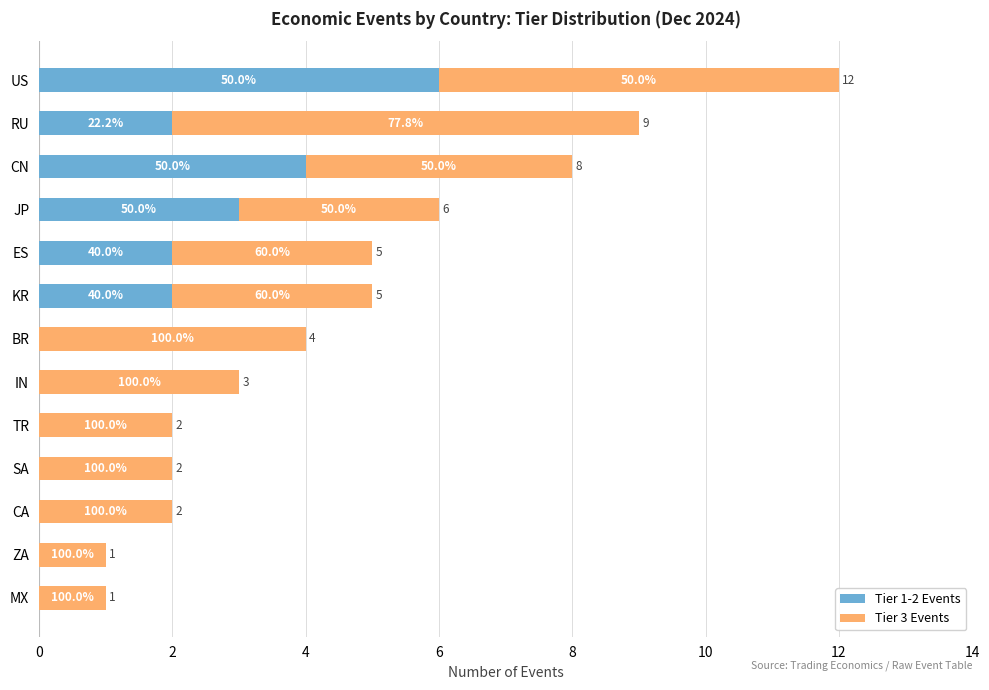

Rank the series by their average value, from lowest to highest.

Tier 1-2 Events, Tier 3 Events